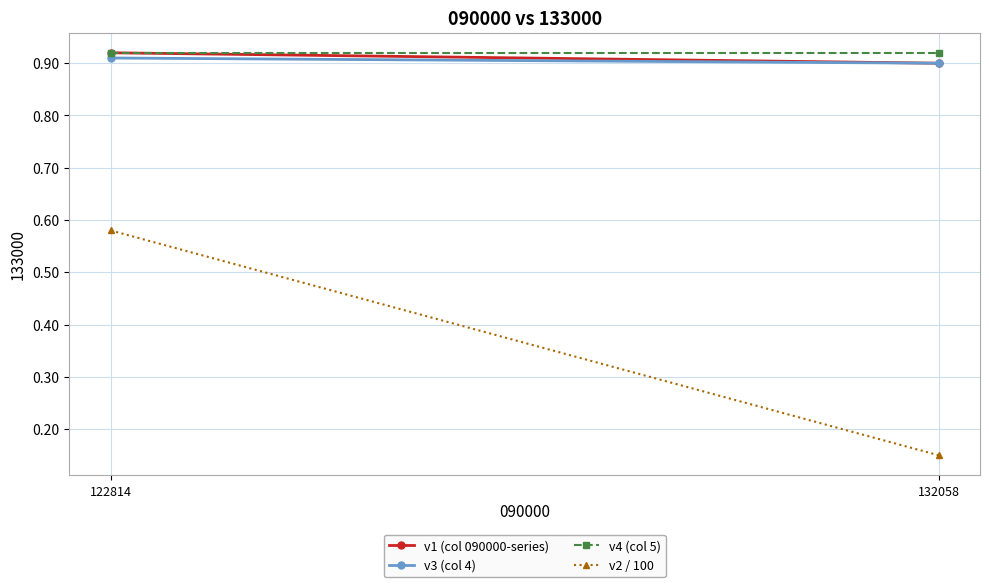

How many data points does each series have?

2